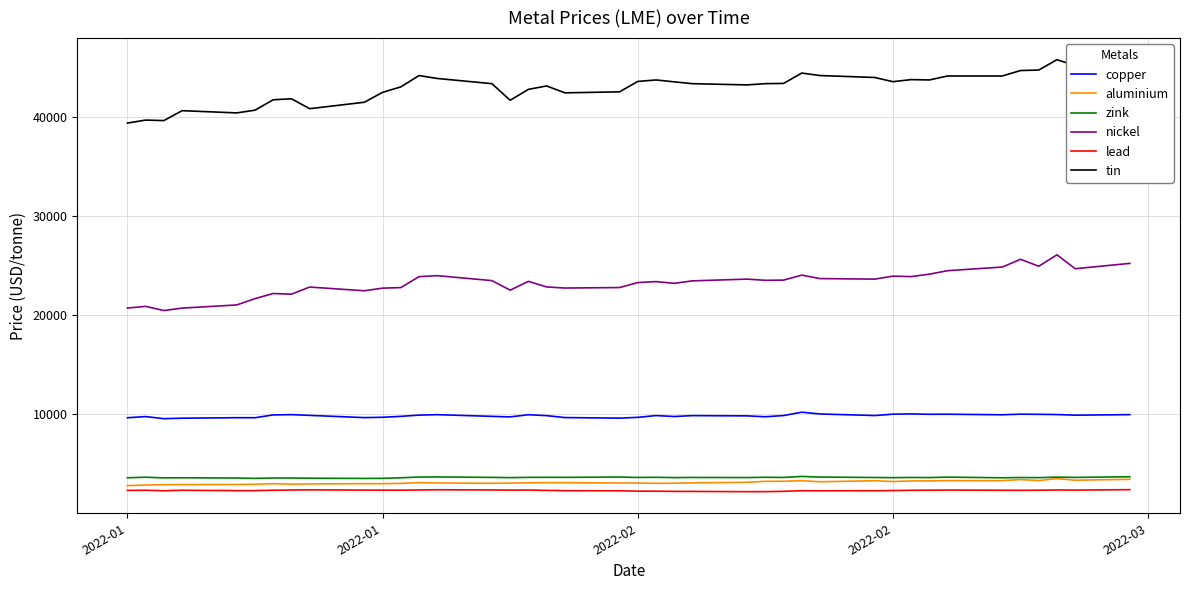

Which series has the largest total across all categories?

tin